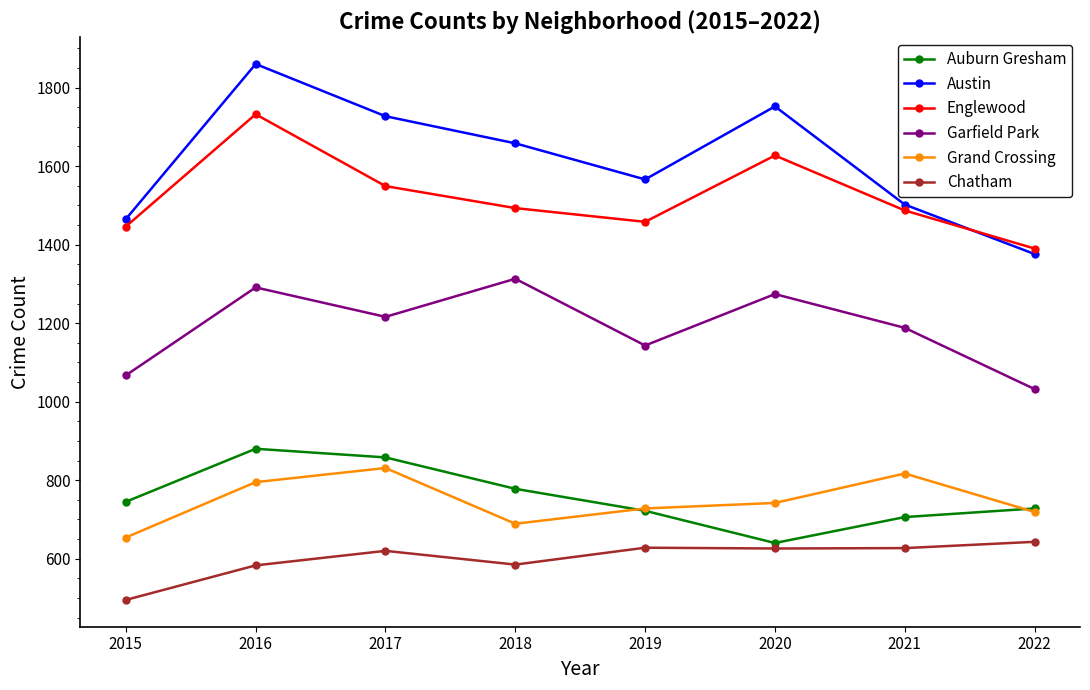

Where is the first local minimum for Grand Crossing?

2018